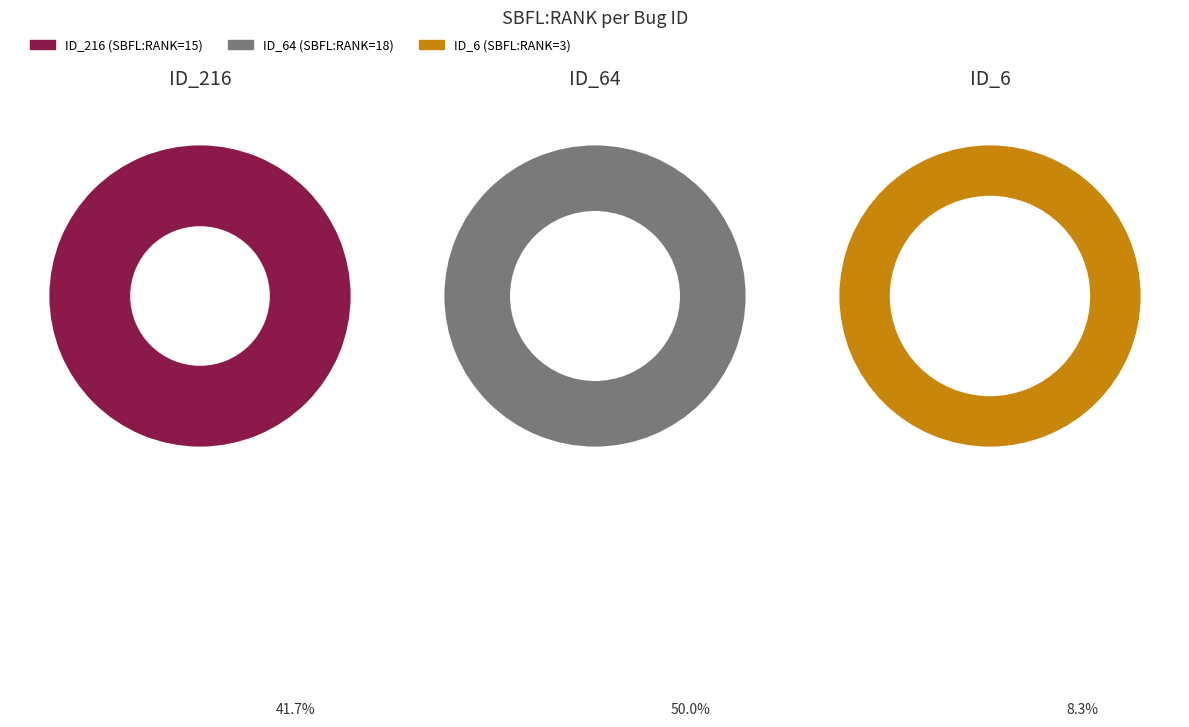

To the nearest percent, what portion does _MultipleBugs_.NOB_1.ID_6 represent?

8%